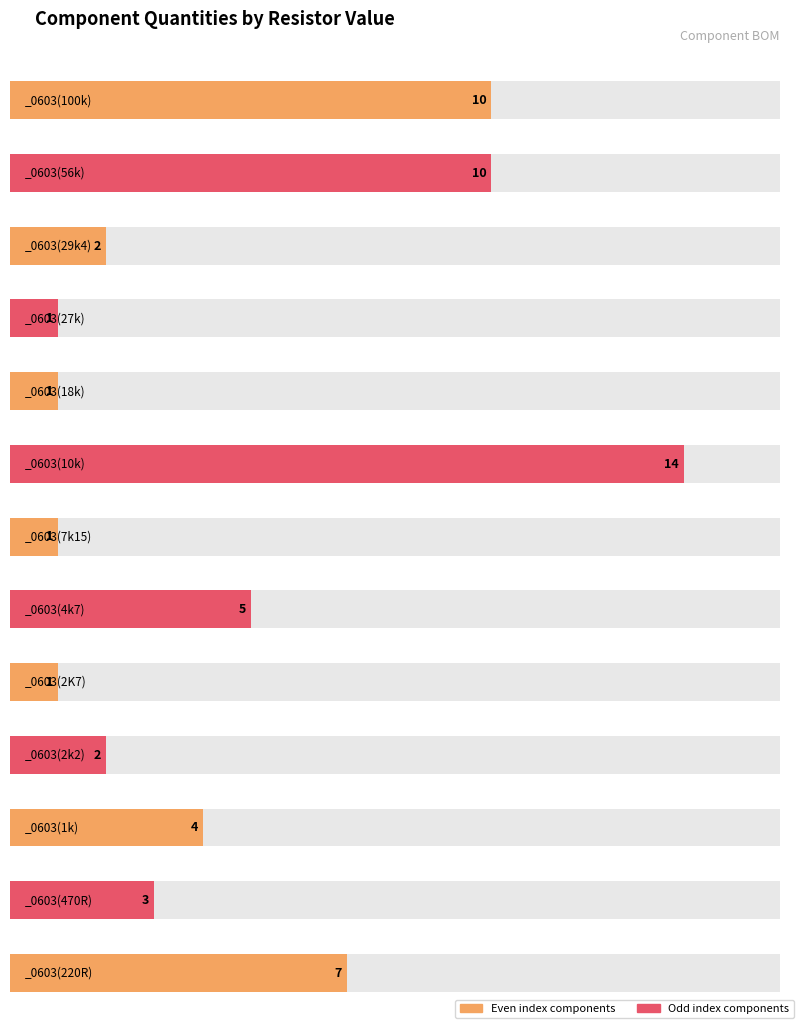

True or false: the data shows 10 at _0603(220R).

False